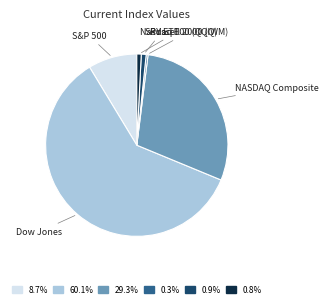

Does any single category account for the majority?

Yes